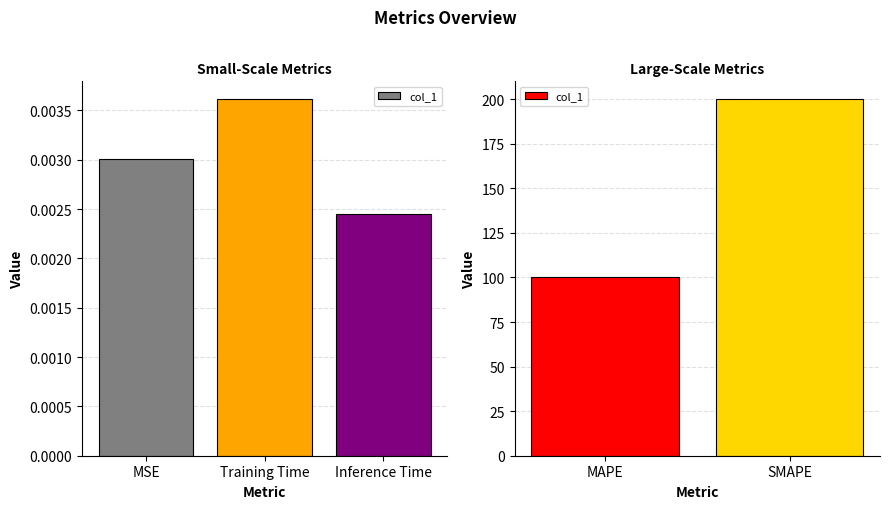

How many values are below 200?

1